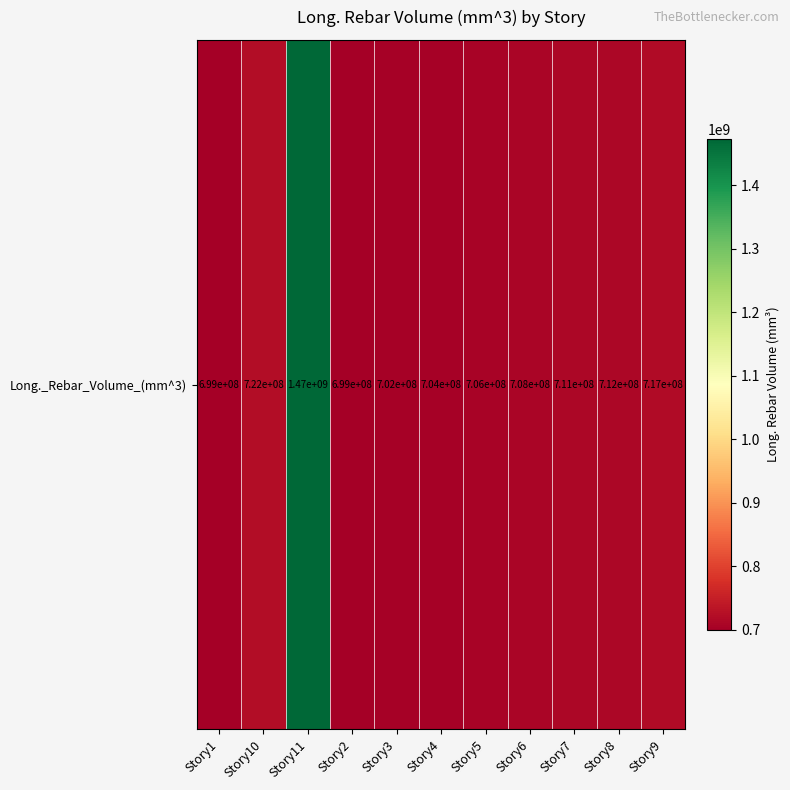

Between Story5 and Story11, which is larger?

Story11